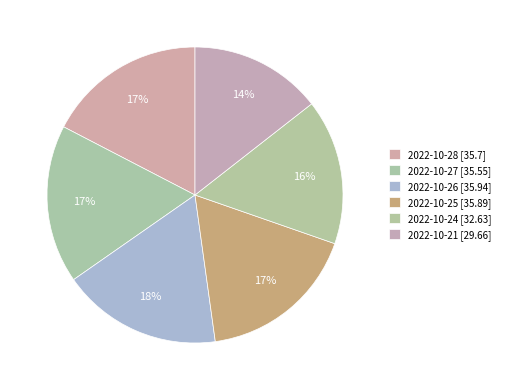

Which slice is the smallest?

2022-10-21